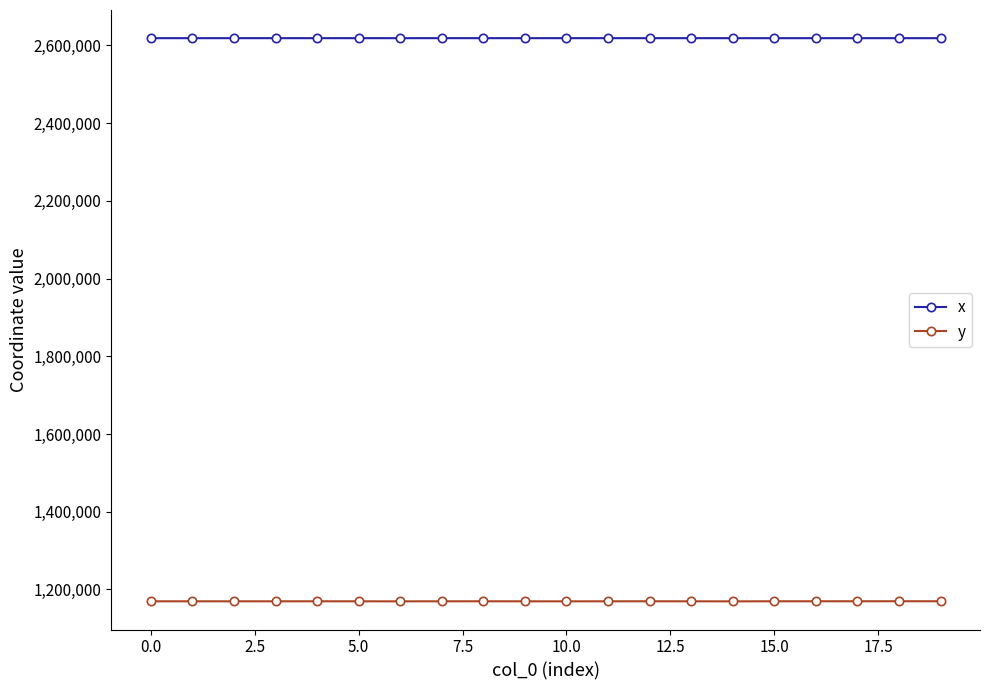

Which series has the largest total across all categories?

x